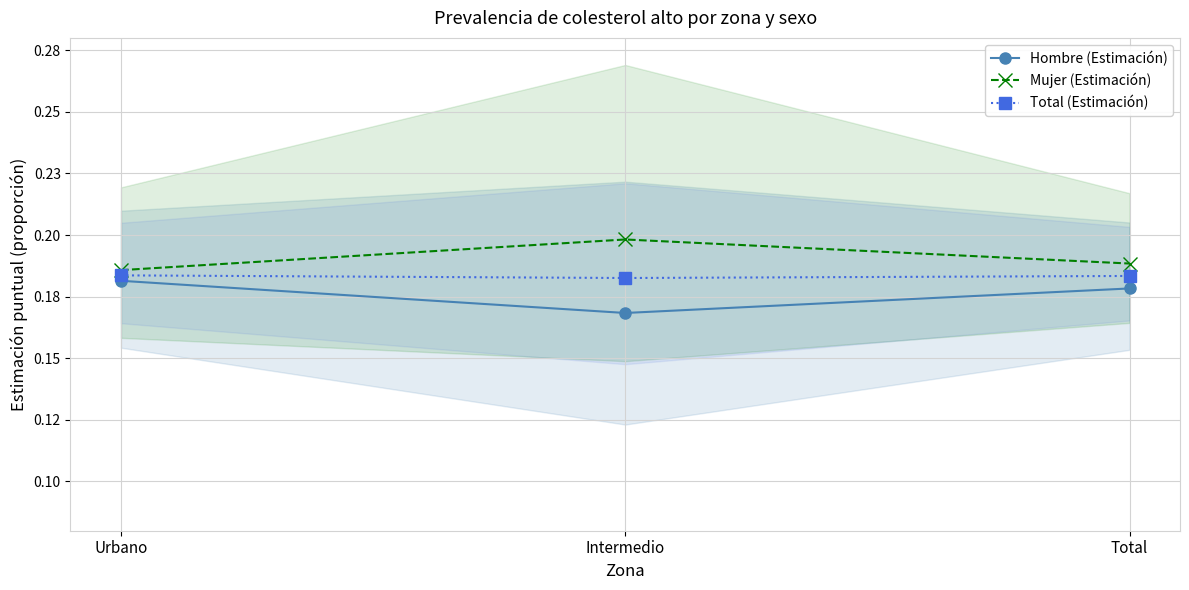

True or false: Mujer (Estimación) has a value of 0.1 at Total.

False